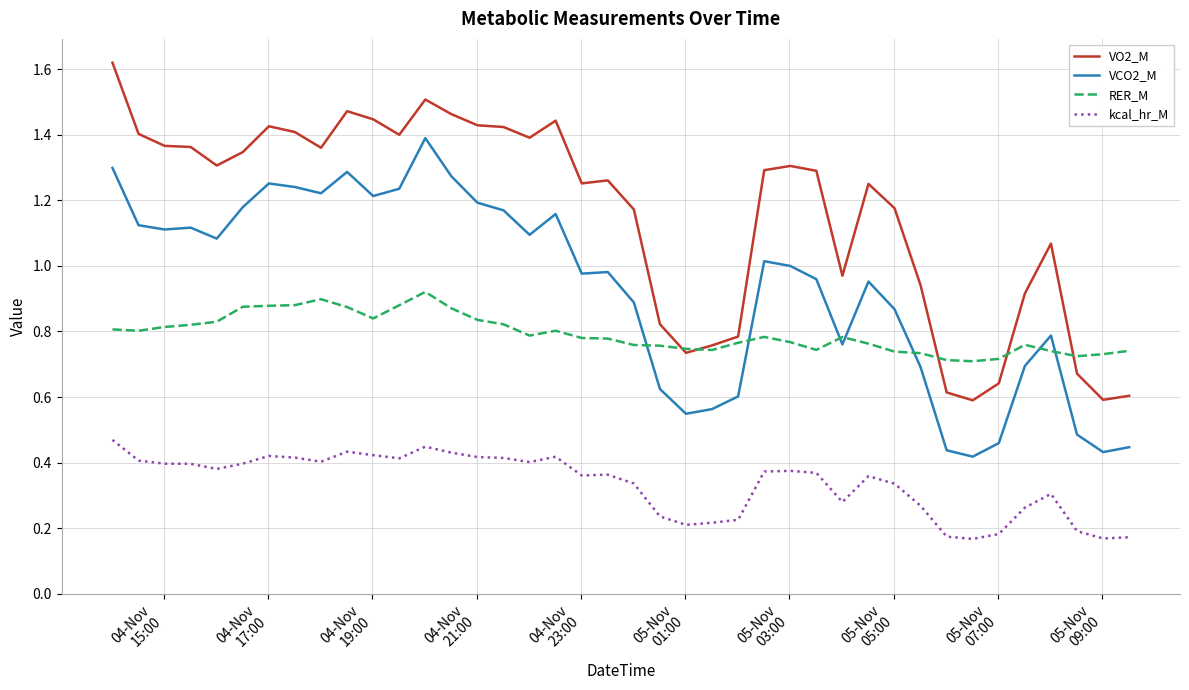

List the series in order of their overall mean, highest first.

VO2_M, VCO2_M, RER_M, kcal_hr_M